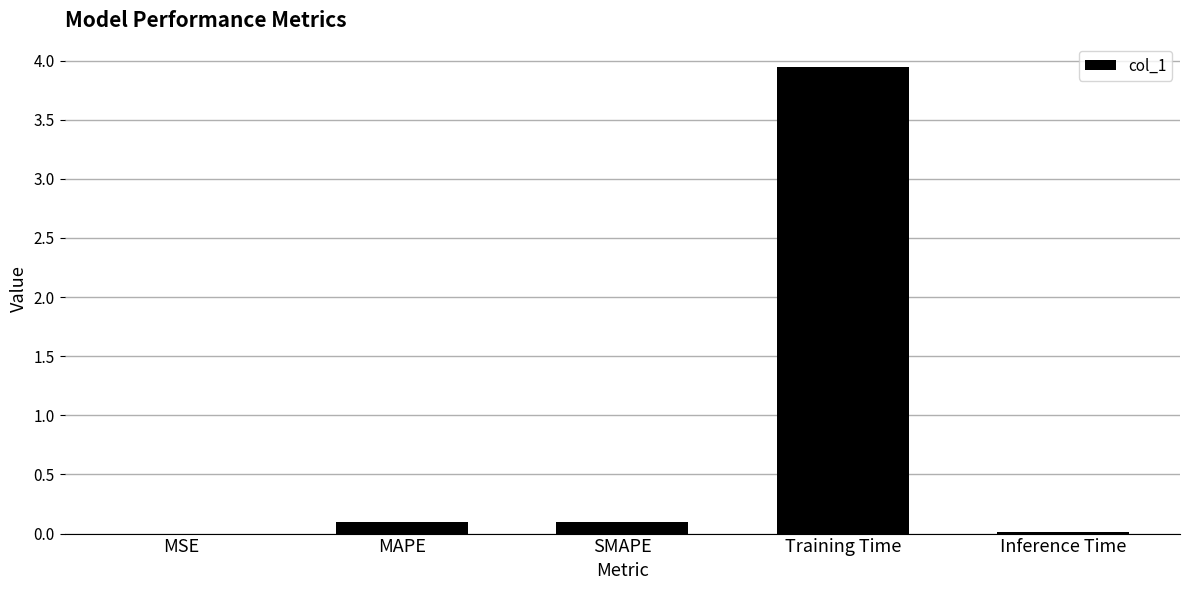

What is the change in value from SMAPE to Training Time?

+3.8